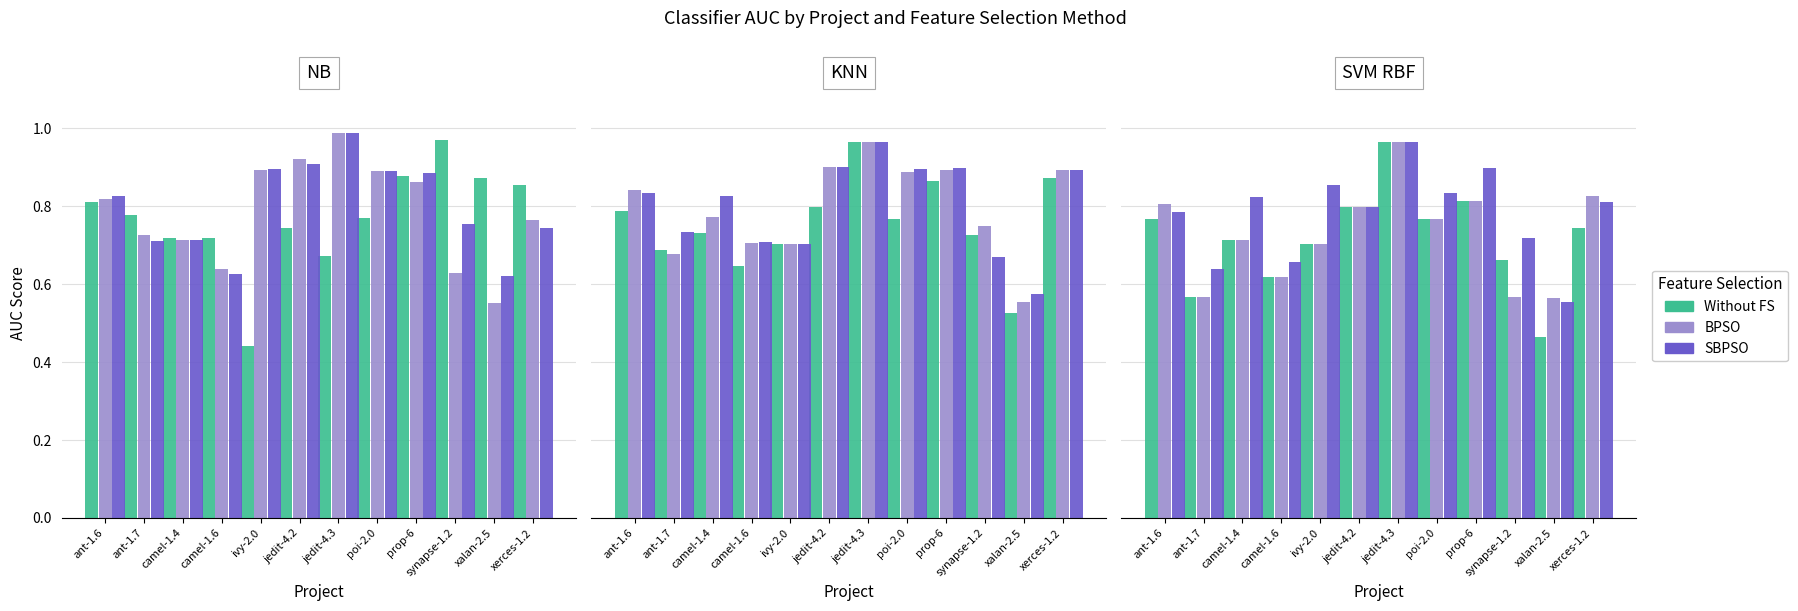

What is the total value across all series at jedit-4.3?

2.9